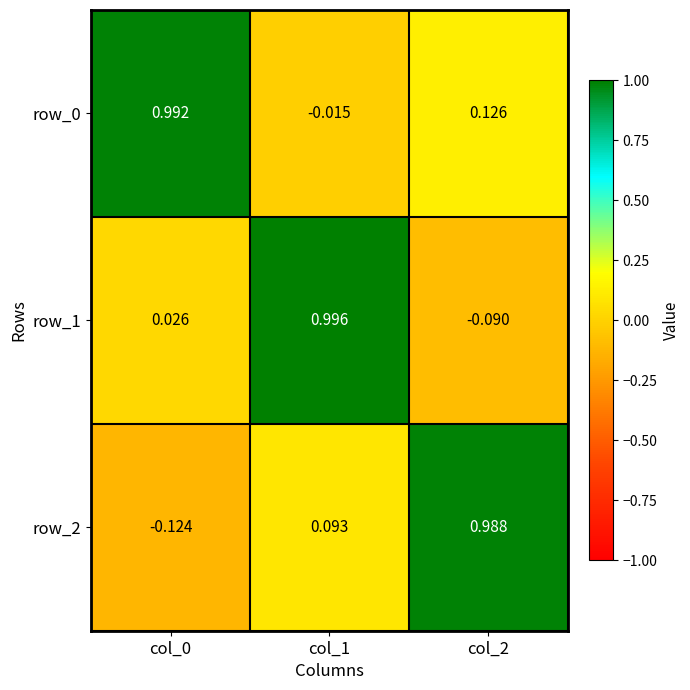

Is the value of row_2 at col_2 greater than the value of row_1 at col_0?

Yes